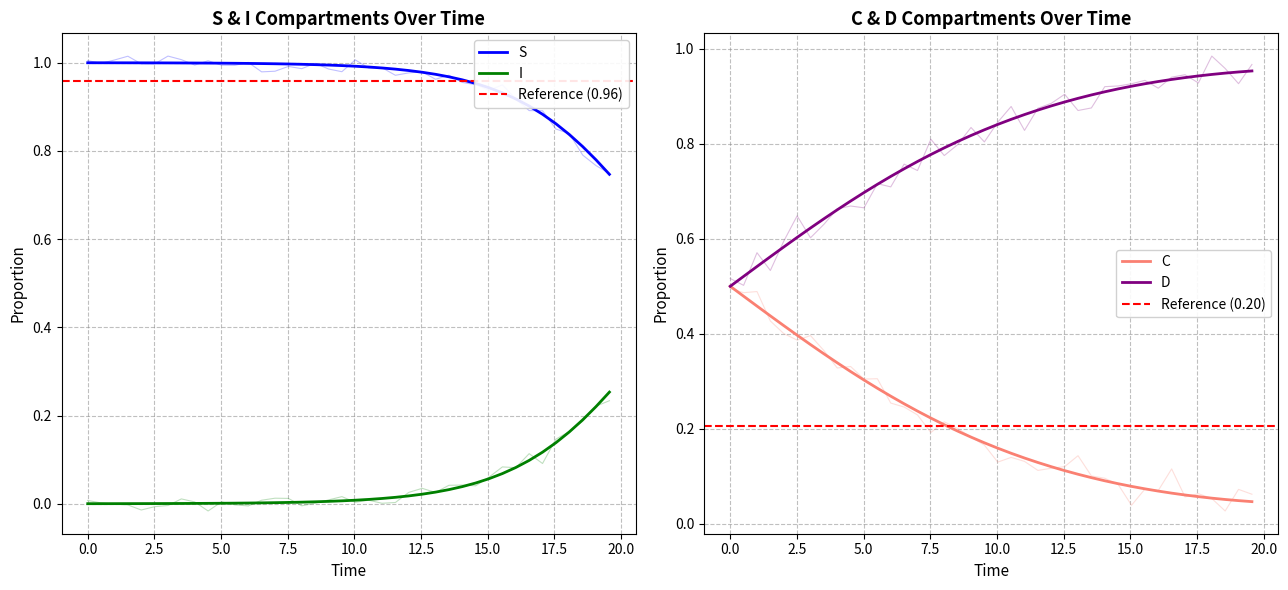

What is the sum of the D values at 9.03010033444816 and 8.02675585284281?

1.6